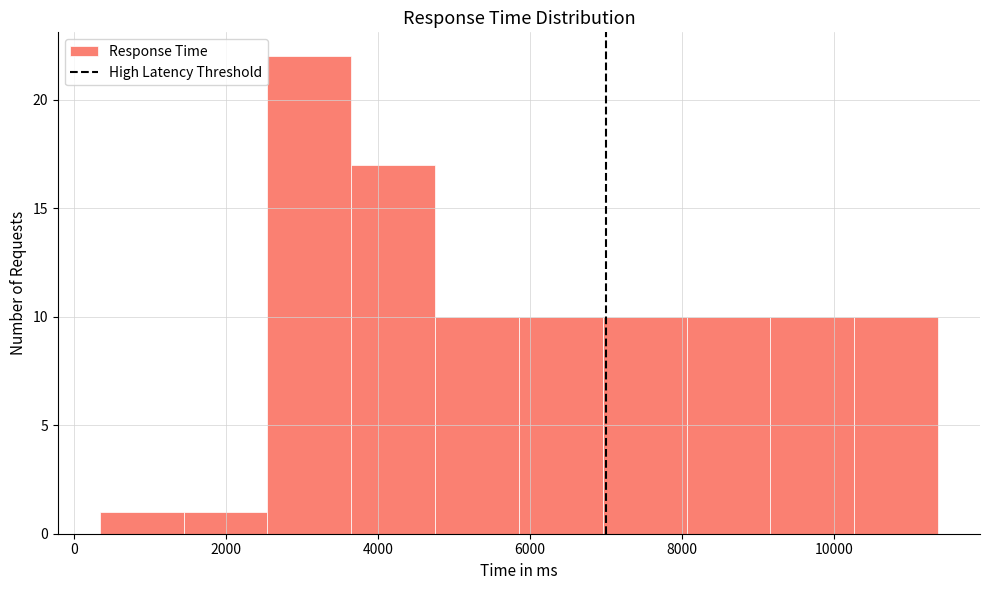

What is the height of the bar covering 7000 to 8000 on the x-axis? Neither the bar edges nor the heights are printed on the chart, so give them approximately, as read against the axes.

10